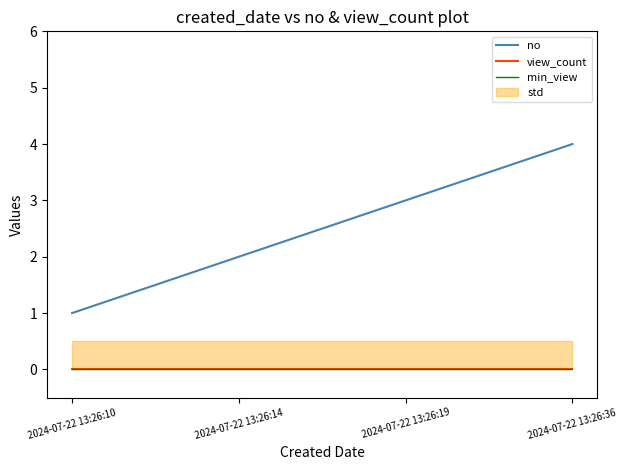

True or false: view_count and min_view intersect in this chart.

False